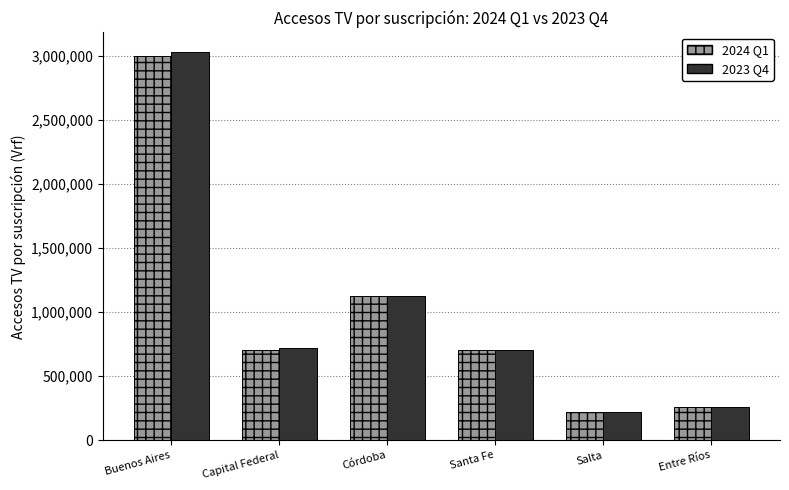

Which category has the lowest value in the 2023 Q4 series?

Salta